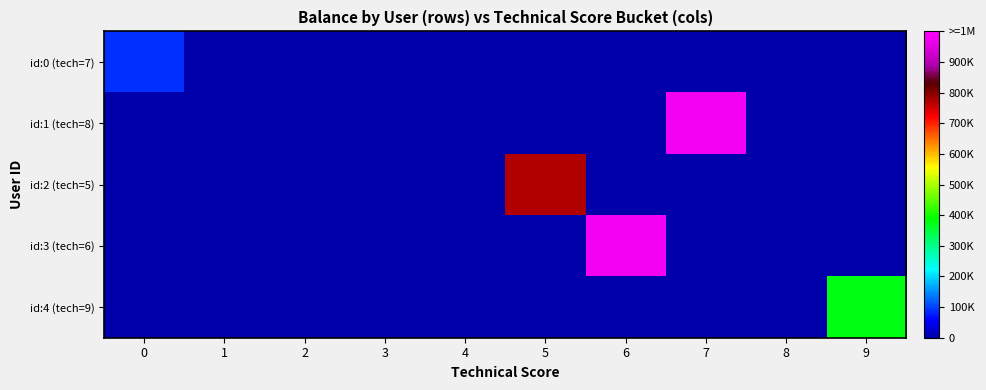

Which series changed the most between 6 and 8?

id:3 (tech=6)